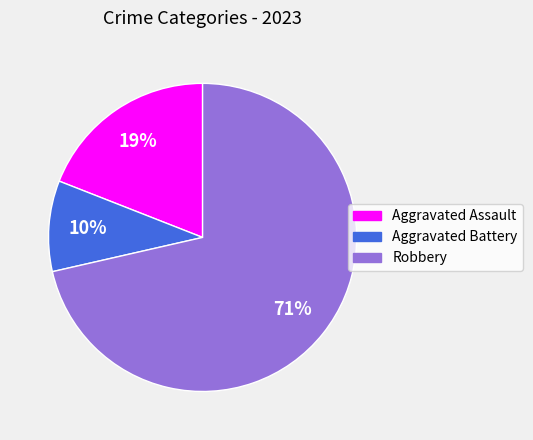

To the nearest percent, what is the combined percentage of Aggravated Battery and Aggravated Assault?

29%